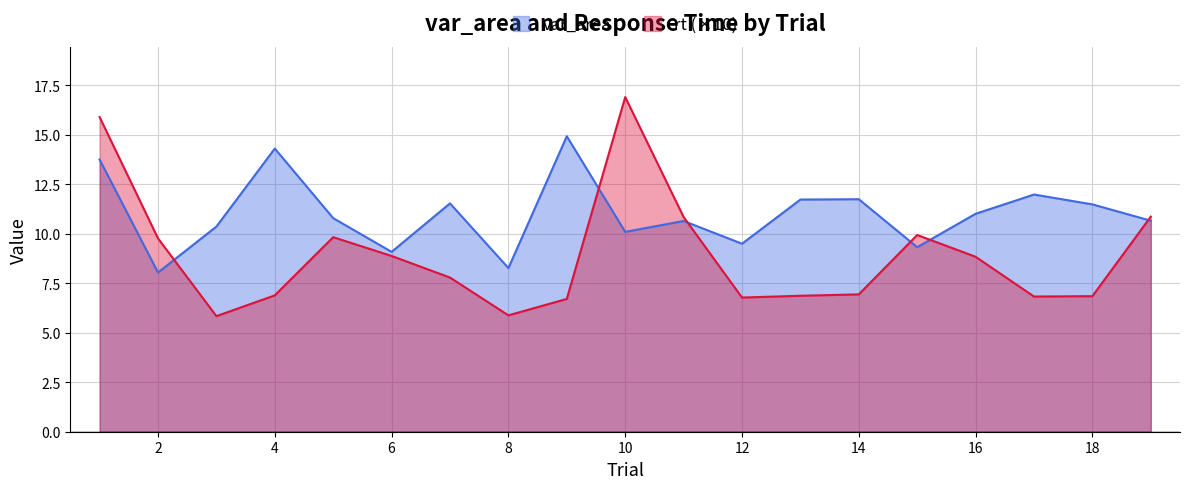

Is the value of var_area at 17 greater than the value of rt at 10?

No